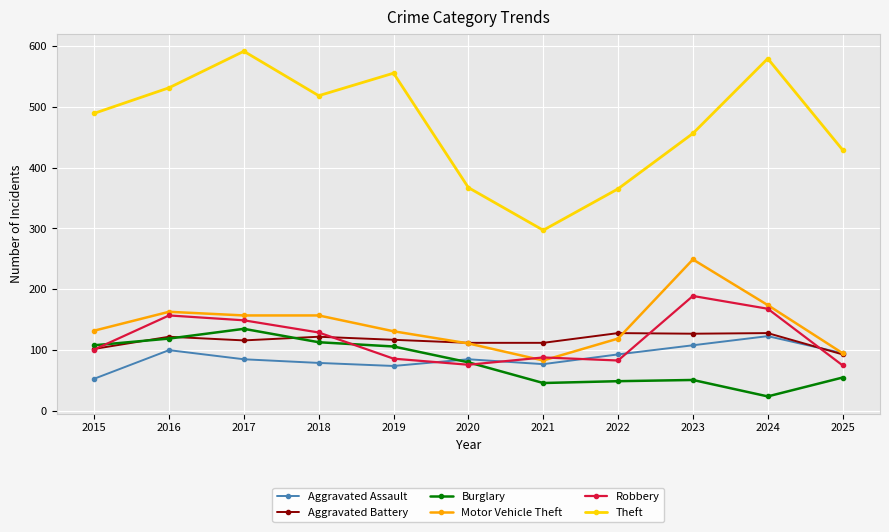

Read the Robbery value at 2017, to the nearest 10.

150